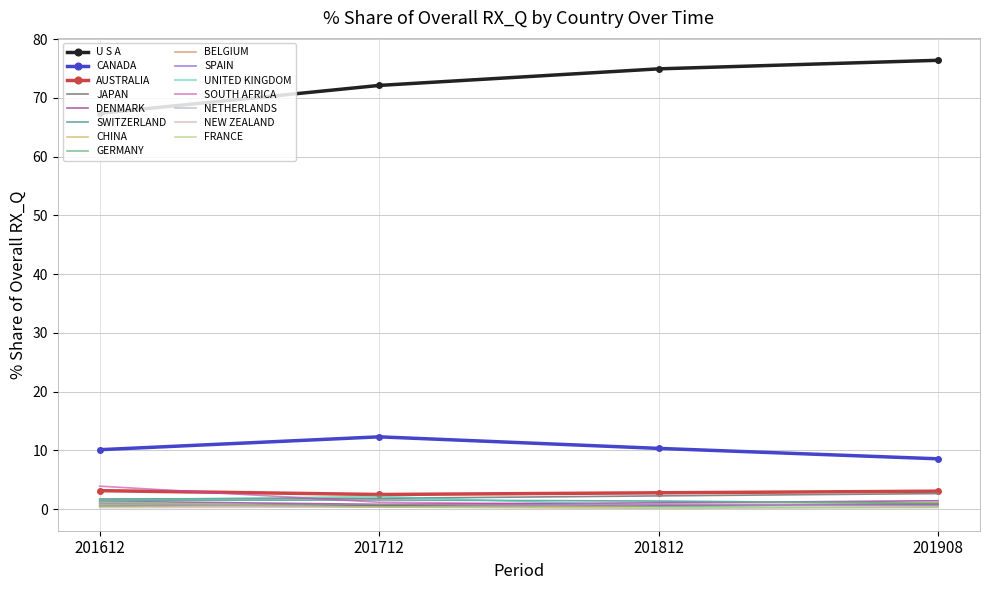

At which label does SOUTH AFRICA reach its peak?

201612